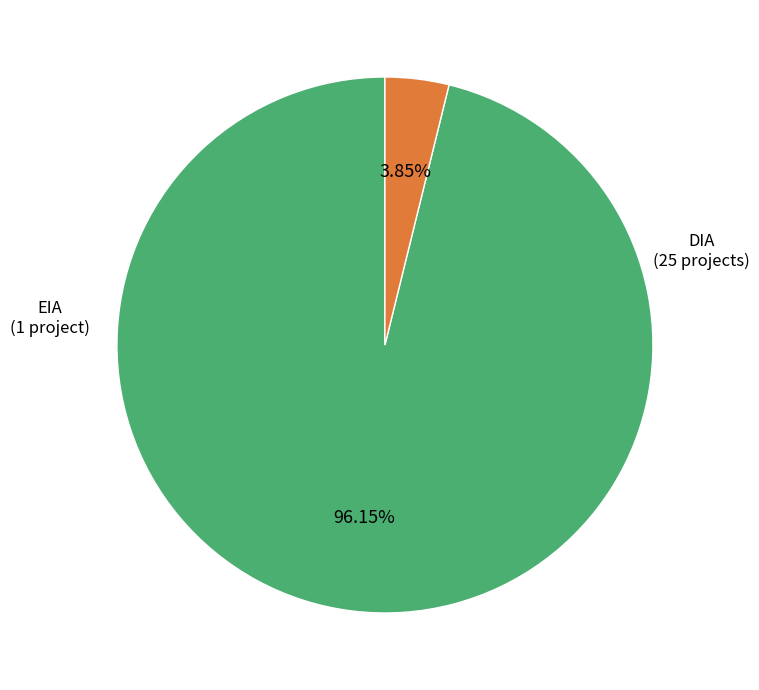

How much of the chart is everything except DIA?

3.8%